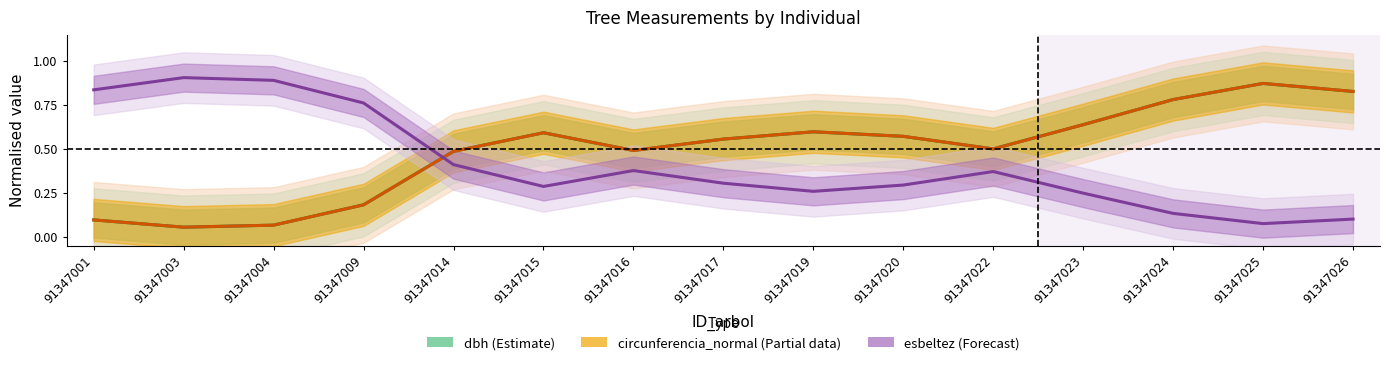

What is the average value of the dbh (Estimate) series?

0.5